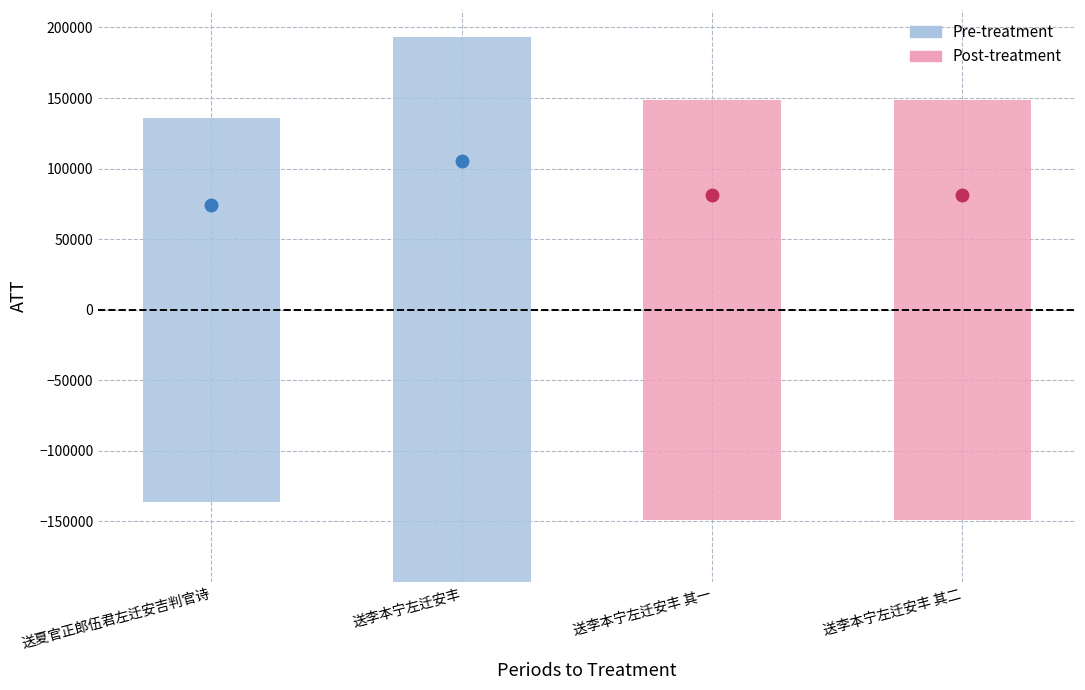

Which has a higher value, 送李本宁左迁安丰 其二 or 送李本宁左迁安丰?

送李本宁左迁安丰